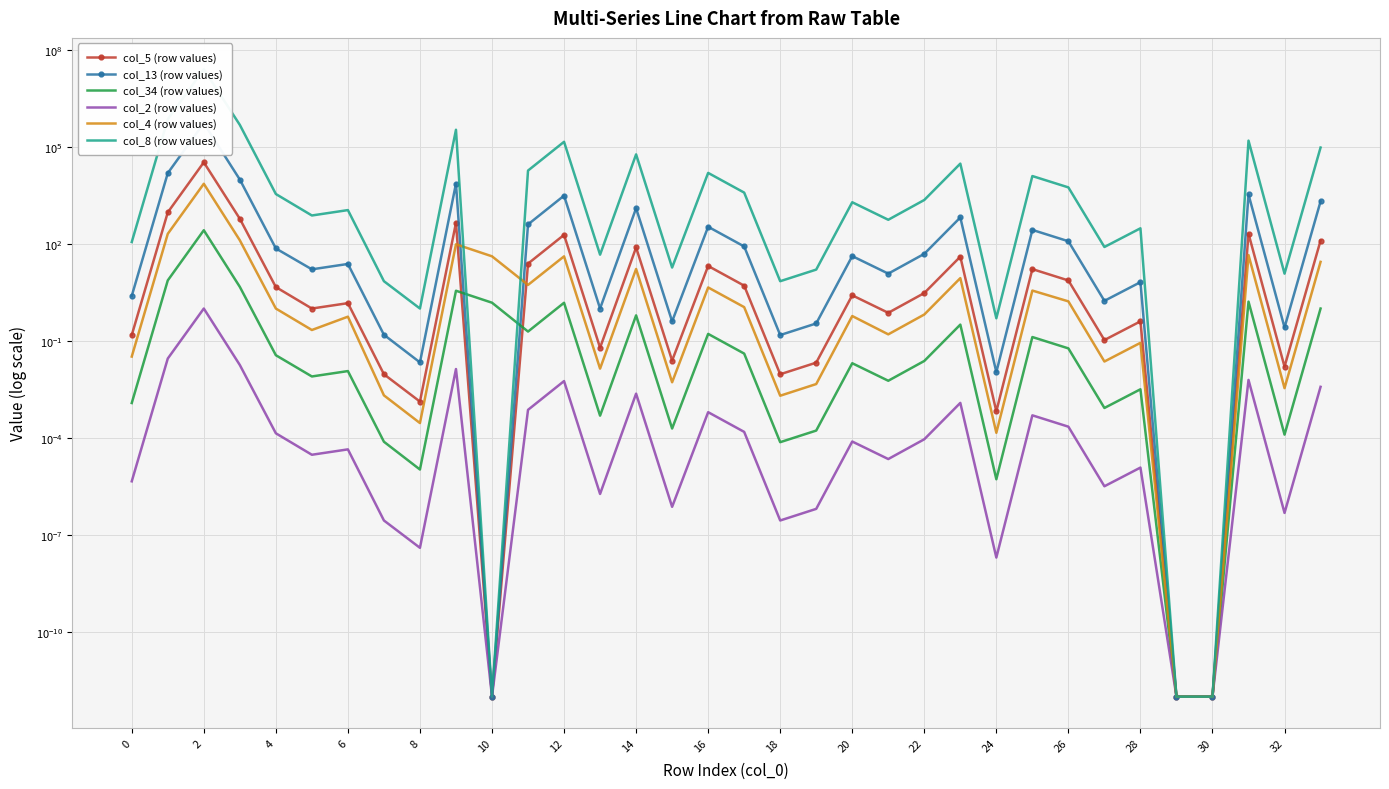

Is the value of col_5 (row values) at 26 greater than the value of col_8 (row values) at 14?

No